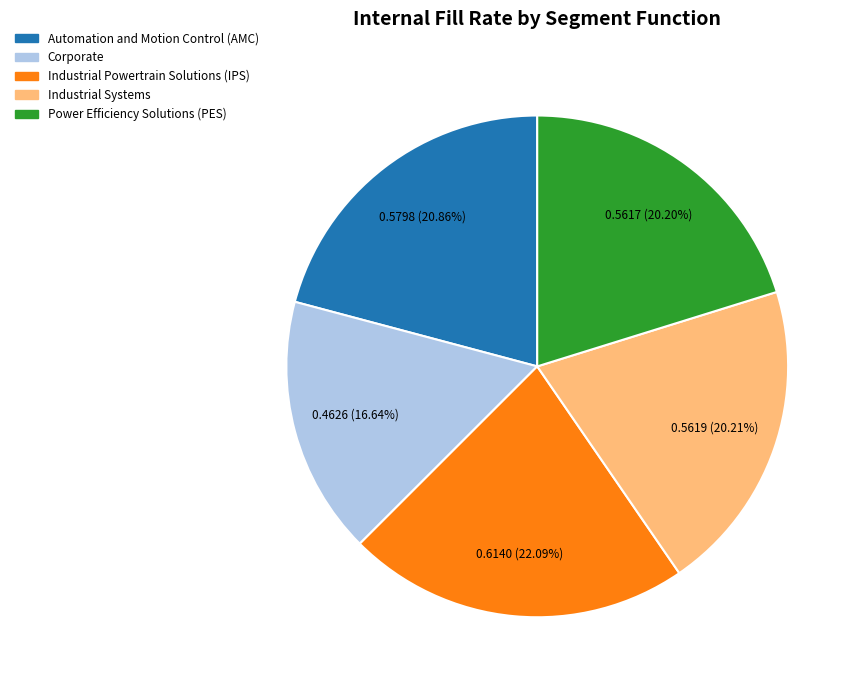

Which slice is the largest?

Industrial Powertrain Solutions (IPS)